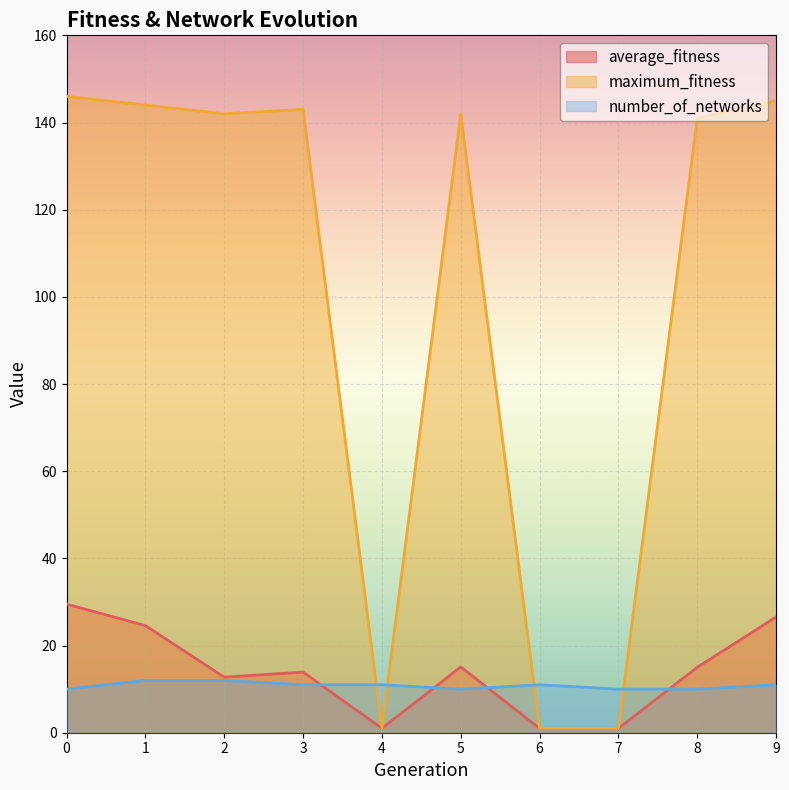

What is the total value across all series at 3?

167.9